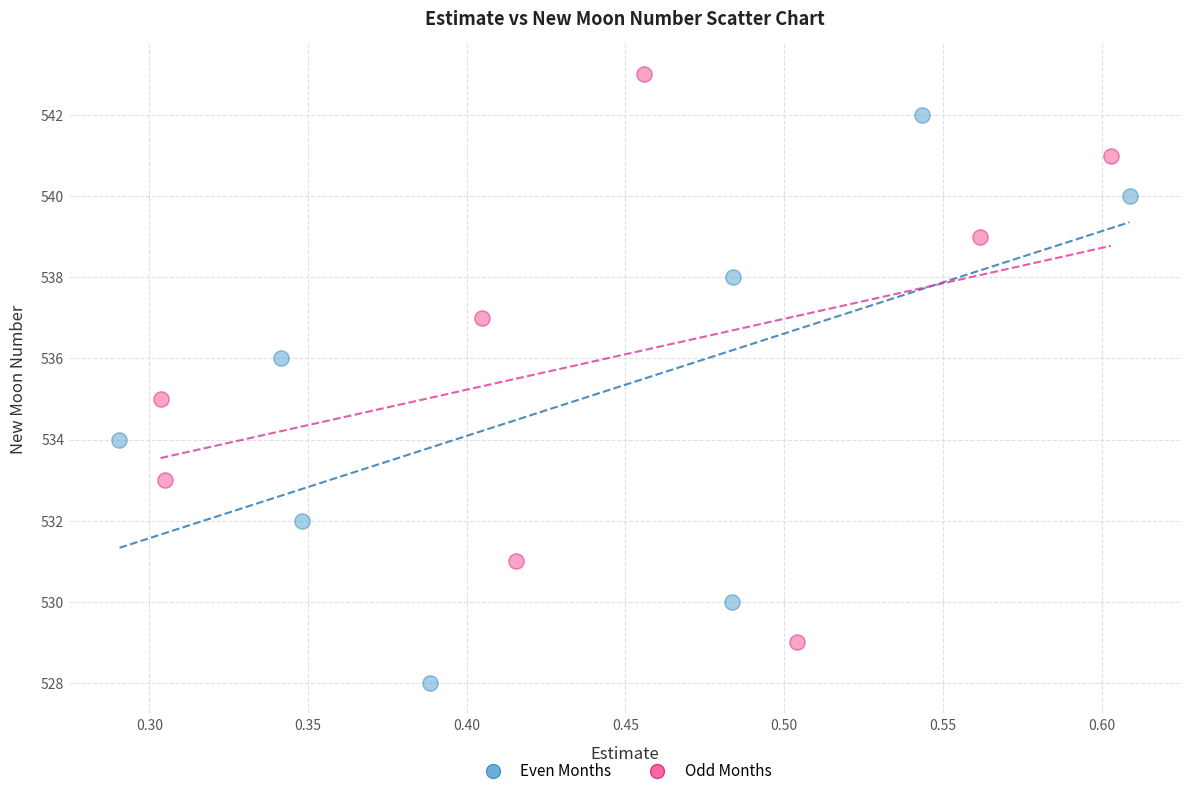

Which series reaches the maximum Y coordinate?

Odd Months